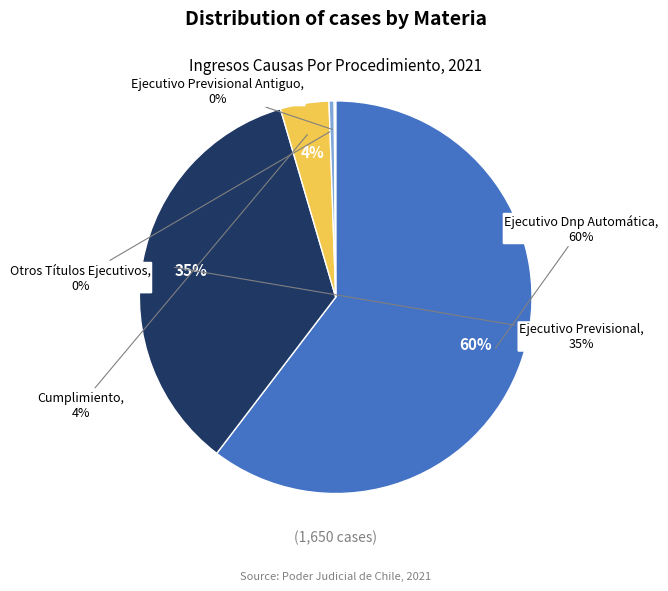

What percentage is NOT represented by Ejecutivo Dnp Automática?

39.6%